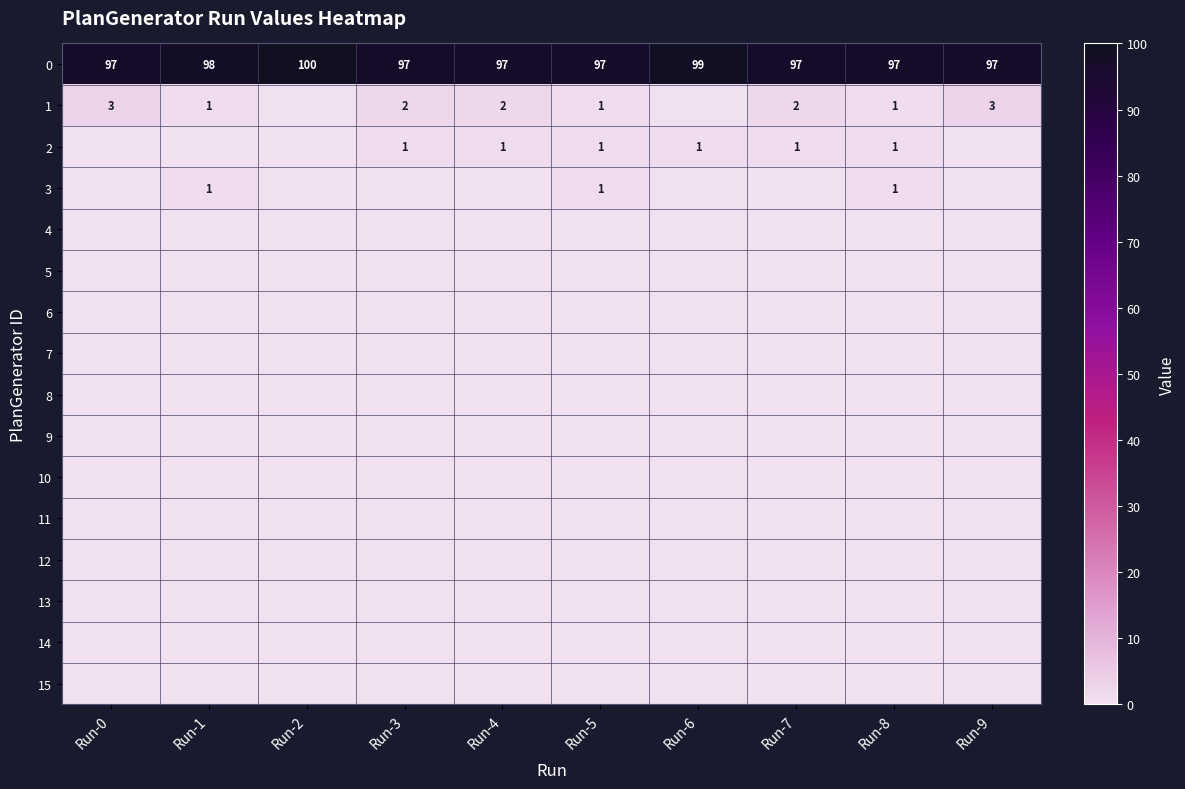

What is the average value of the 0 series?

98